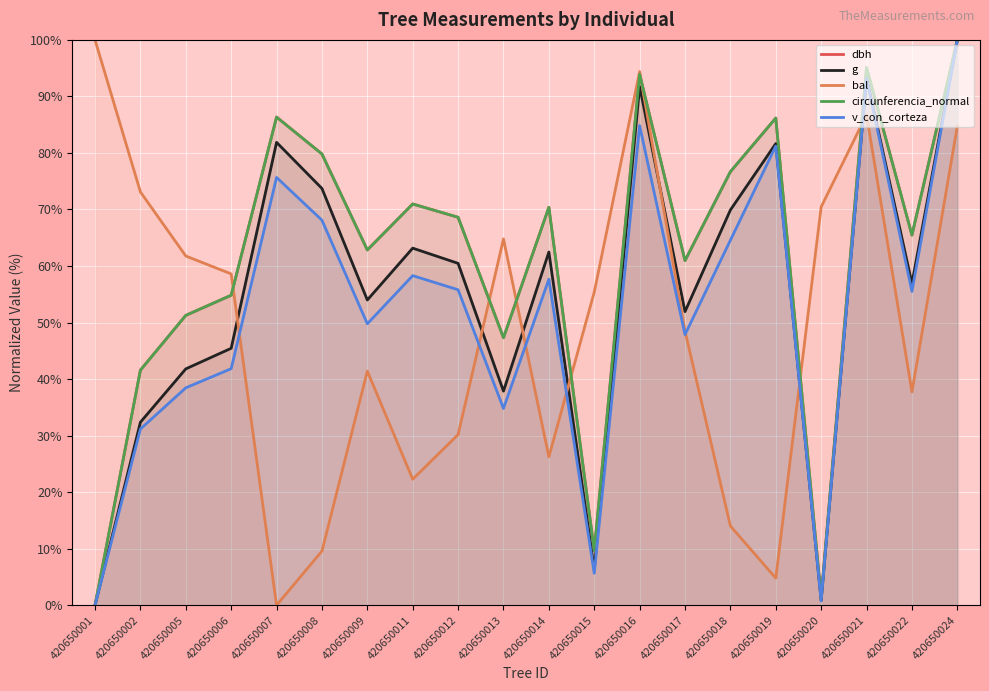

At which category does v_con_corteza reach its first local peak?

420650007